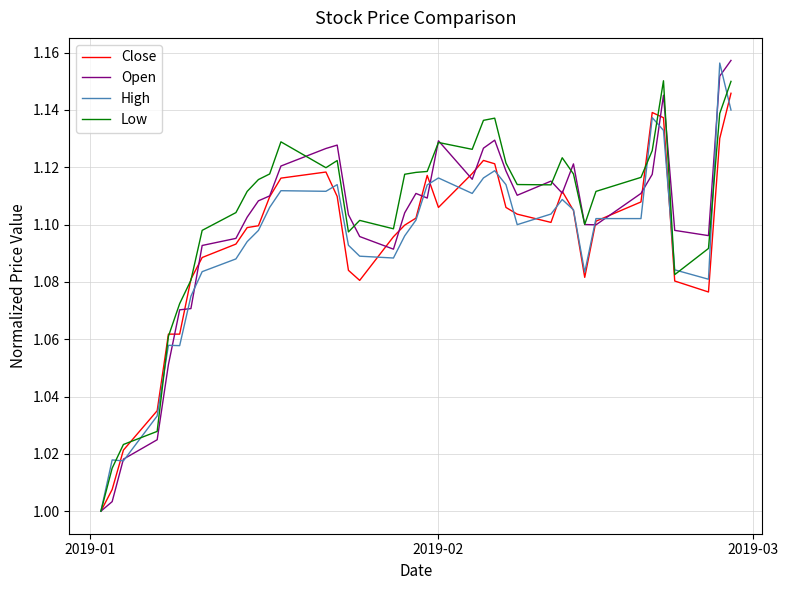

What is the difference between the second highest and second lowest values in the Close series?

0.1